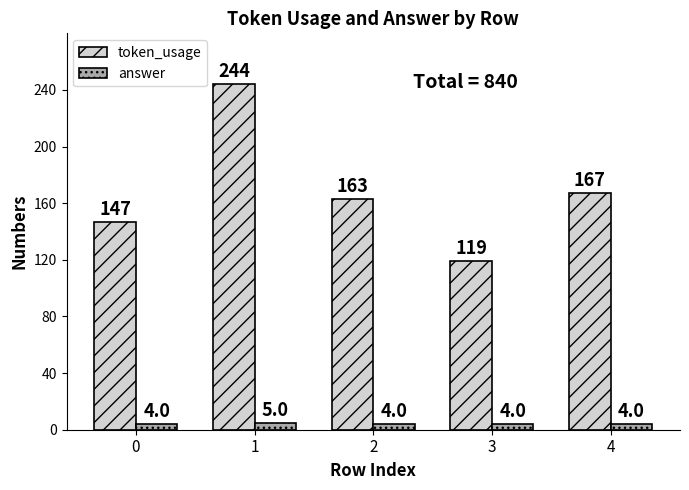

Reading right to left, list all the values displayed in this chart.

token_usage: 4=167	3=119	2=163	1=244	0=147
answer: 4=4	3=4	2=4	1=5	0=4